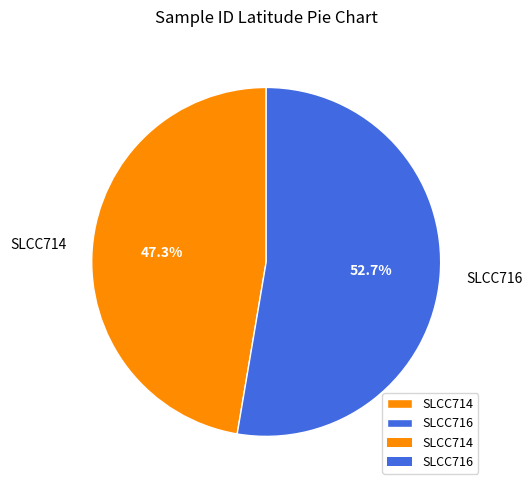

How many segments does this pie chart have?

2